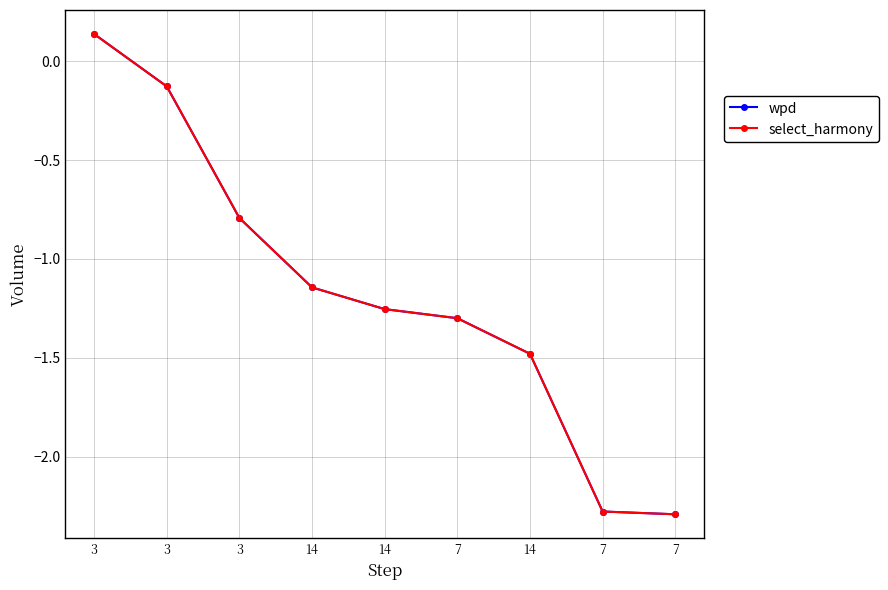

True or false: select_harmony and wpd cross at least once.

False